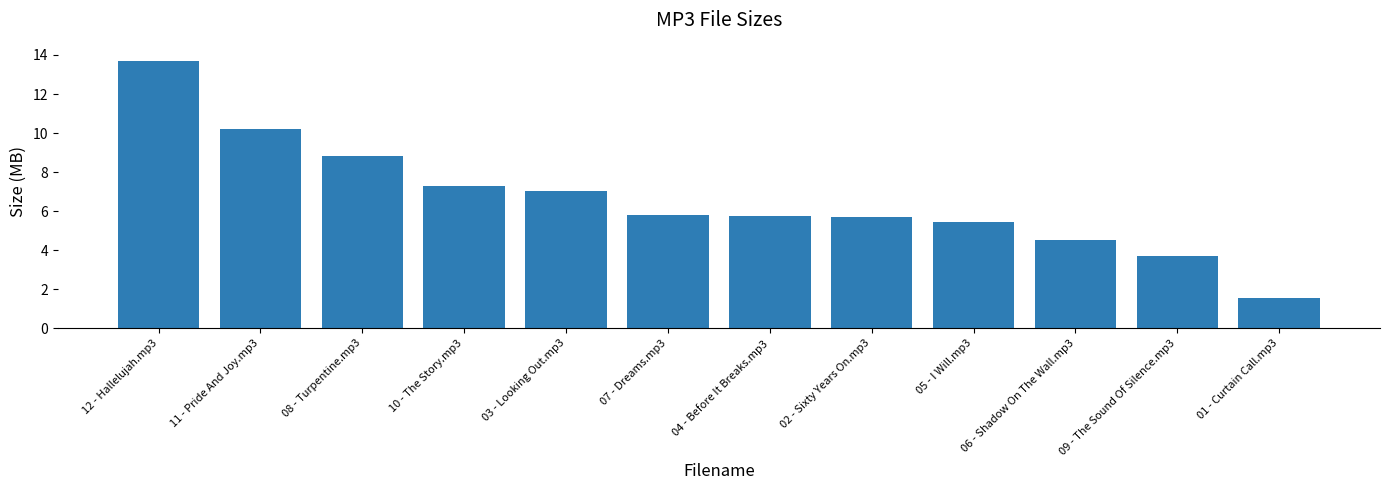

What is the sum of all values?

79.4